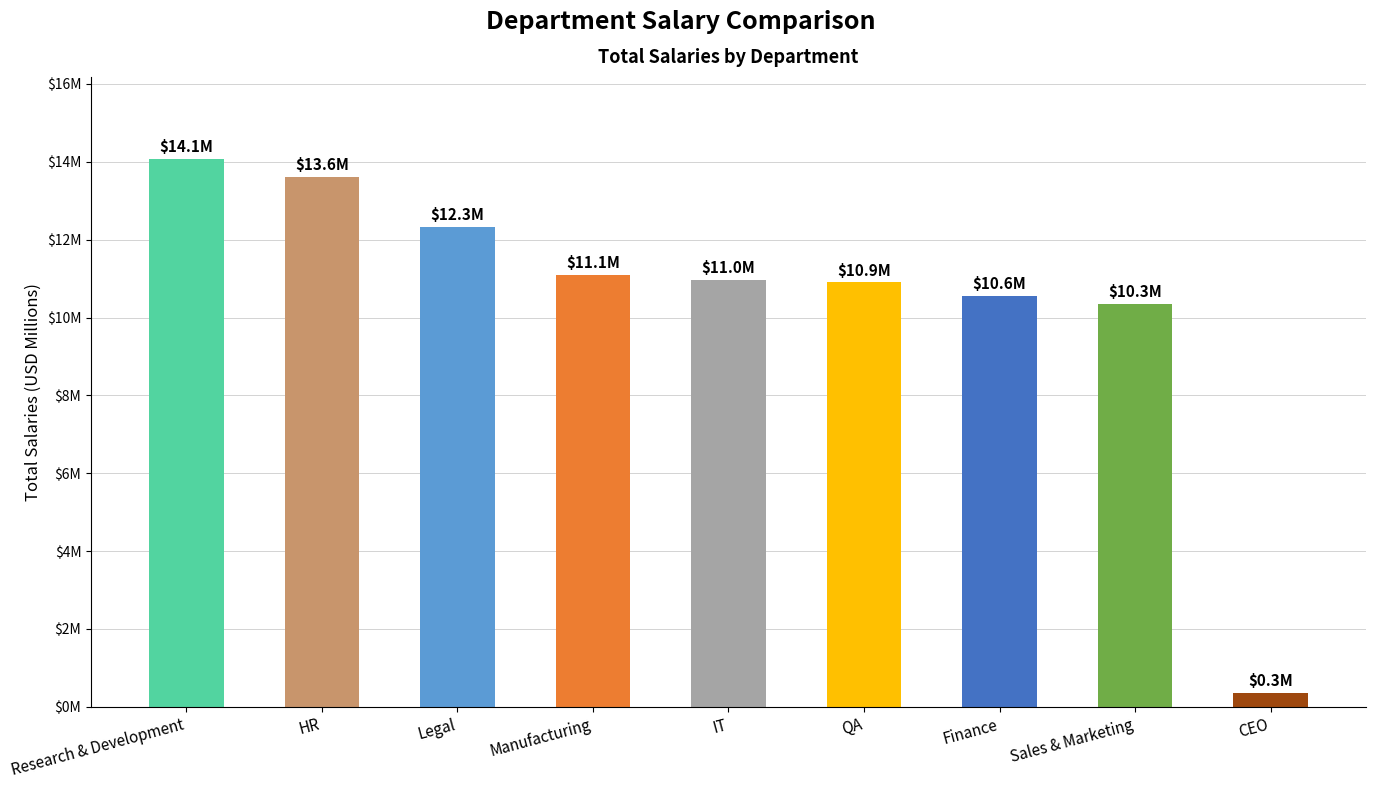

Read the value at Sales & Marketing.

10.3